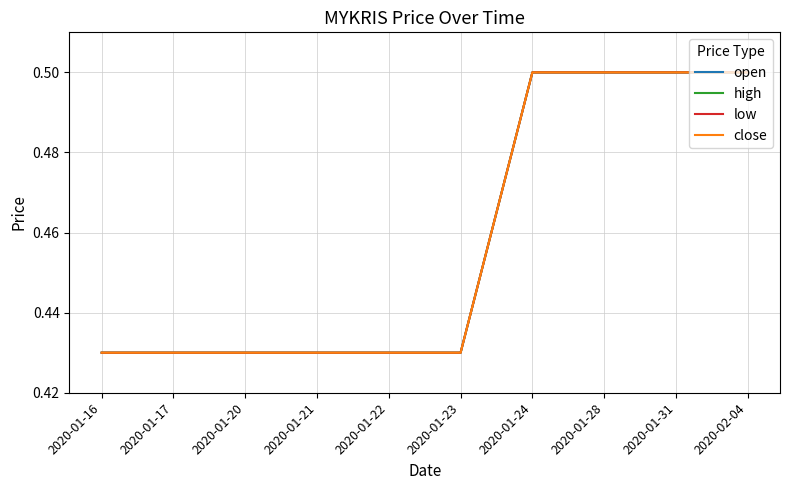

At how many categories does at least one series exceed 0?

10